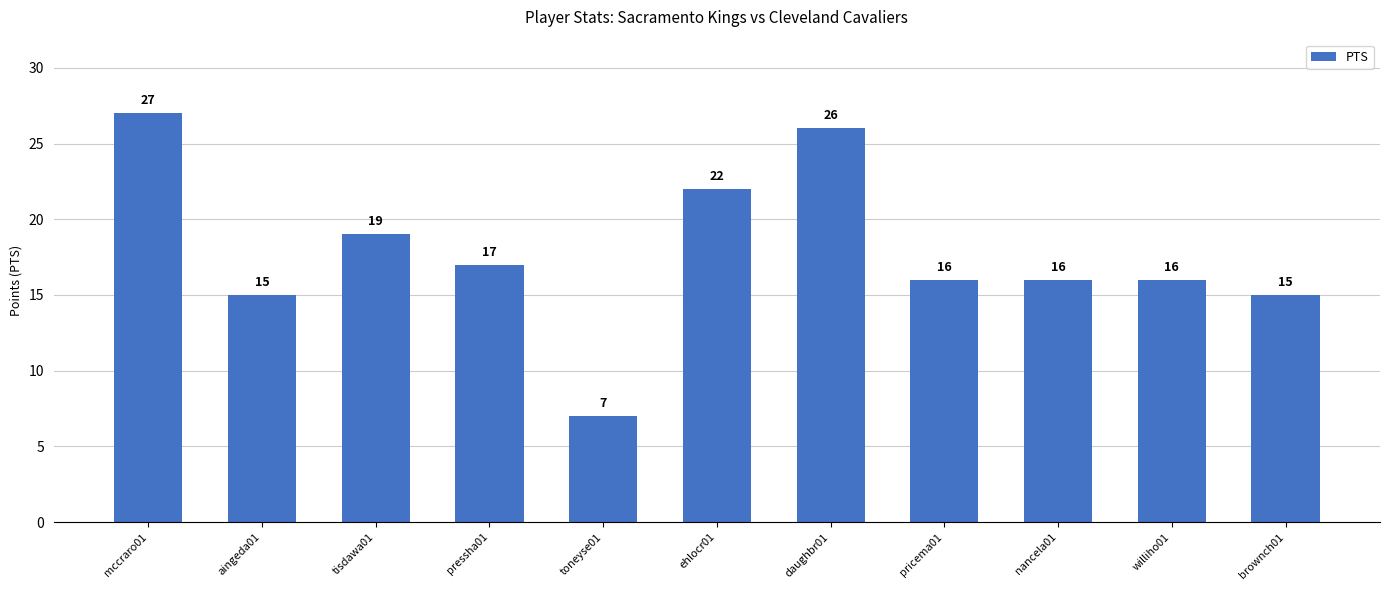

Is it true that the value at toneyse01 is 7?

True